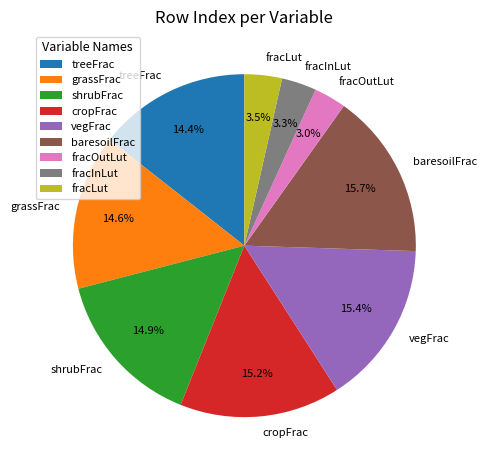

To the nearest percent, what portion does fracInLut represent?

3%